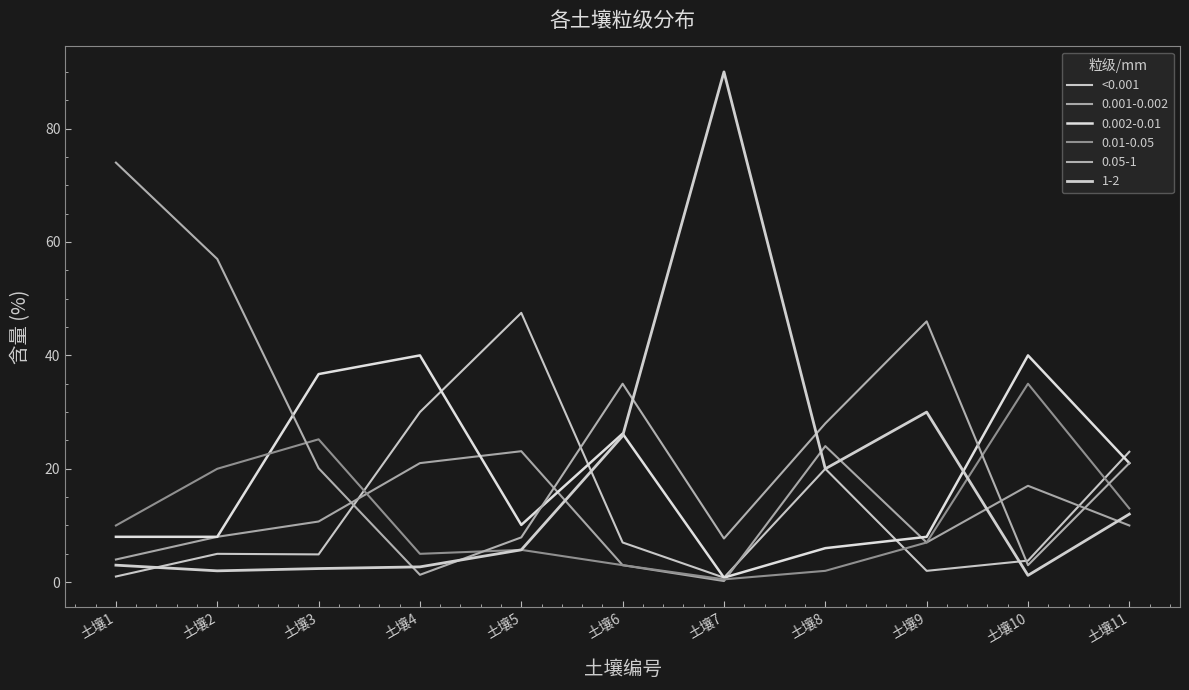

Reading right to left, extract all data points from this chart.

土壤11=23.0	土壤10=3.8	土壤9=2.0	土壤8=20.0	土壤7=0.8	土壤6=7.0	土壤5=47.5	土壤4=30.0	土壤3=4.9	土壤2=5.0	土壤1=1.0